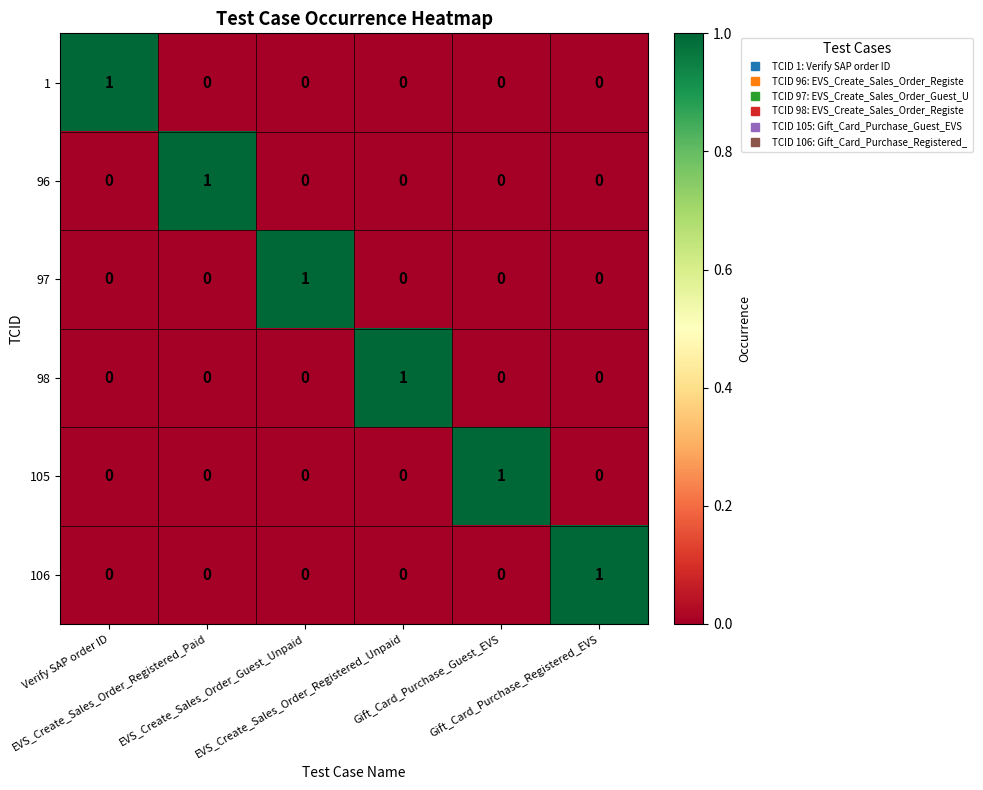

What is the total value across all series at Verify SAP order ID?

1